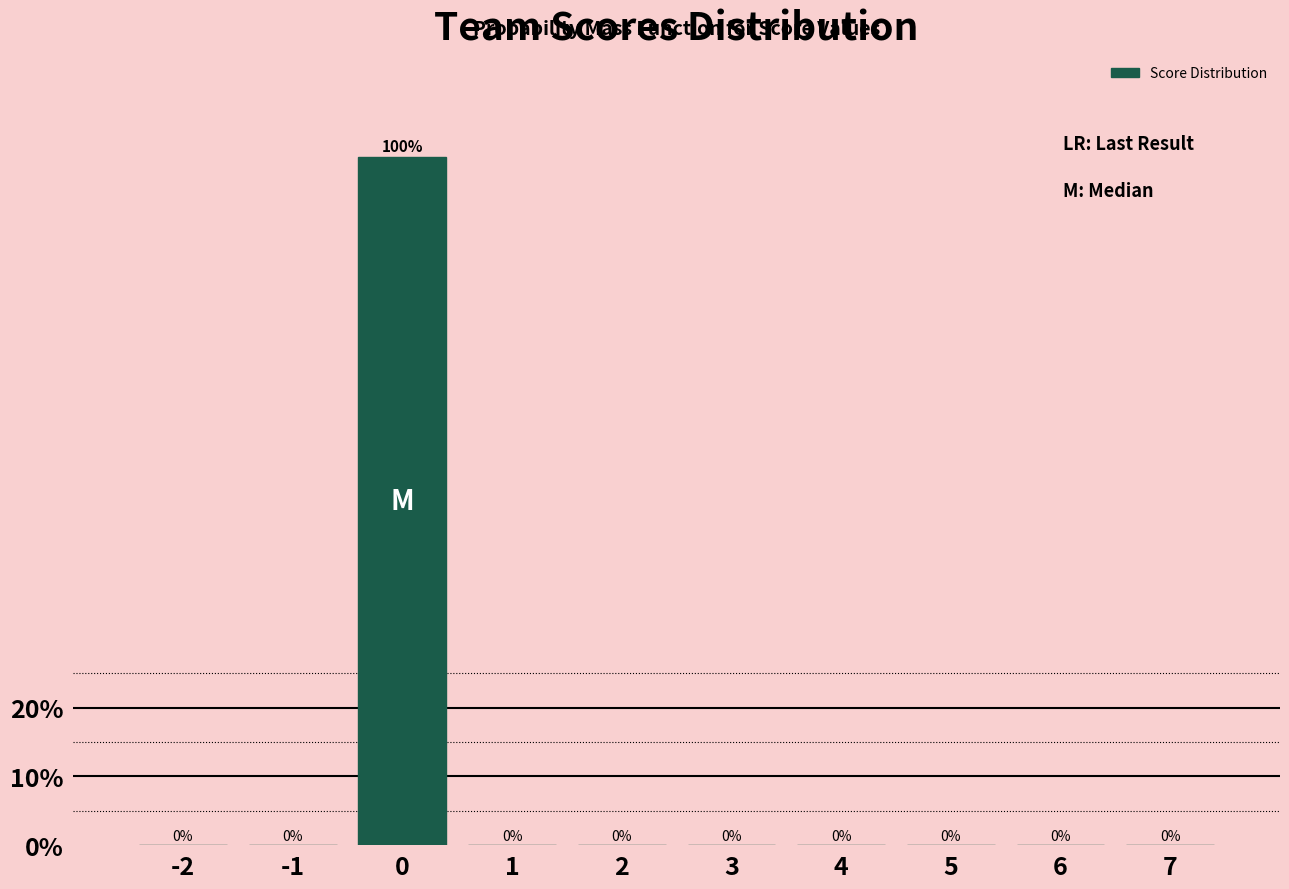

Reading right to left, extract all data points from this chart.

7=0	6=0	5=0	4=0	3=0	2=0	1=0	0=100	-1=0	-2=0